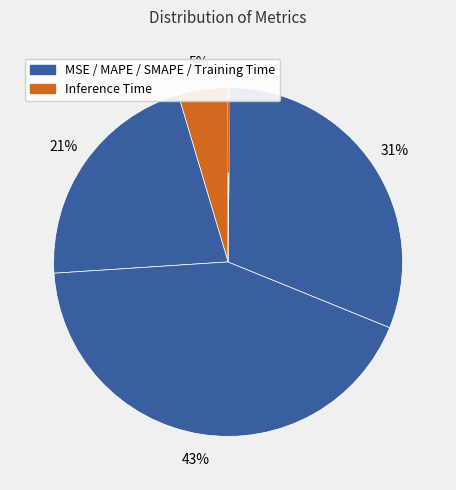

Rank the categories by value from highest to lowest.

SMAPE, Training Time, MAPE, MSE, Inference Time